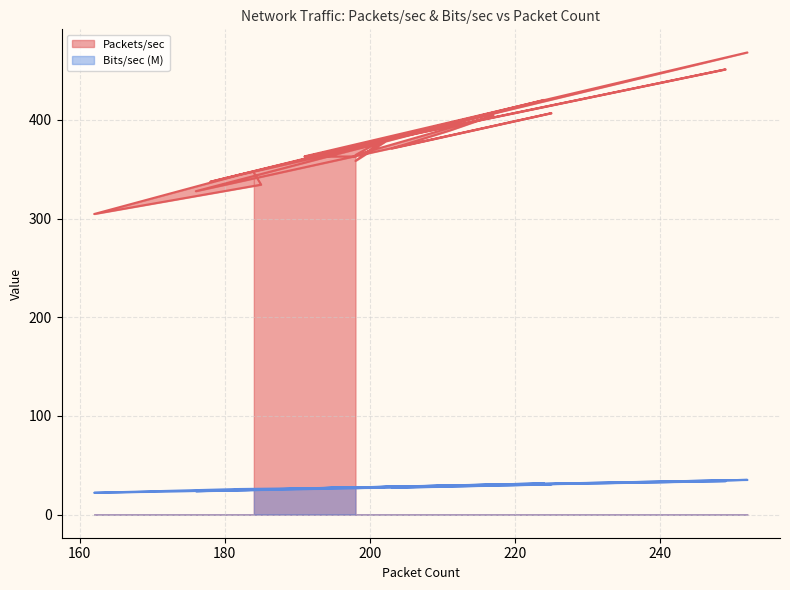

How many categories are shown in the chart?

20